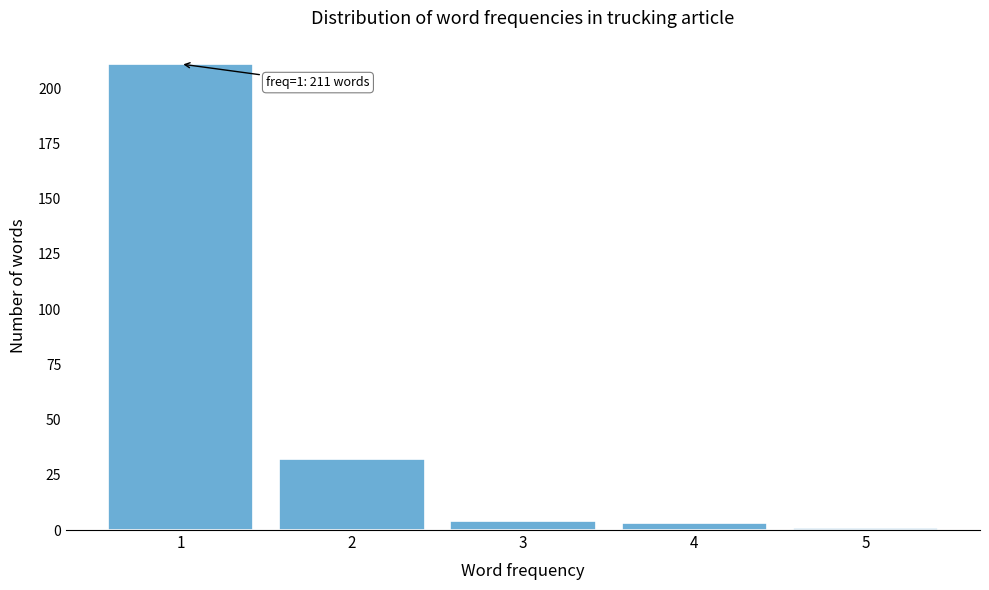

Reading right to left, transcribe all the data shown in this chart.

5=1	4=3	3=4	2=32	1=211